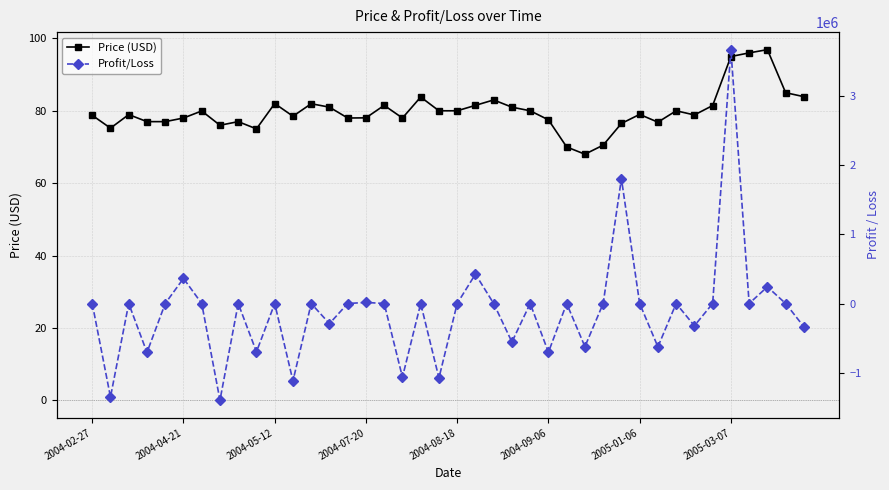

Is it true that Price (USD) equals 78.0 at 14?

True